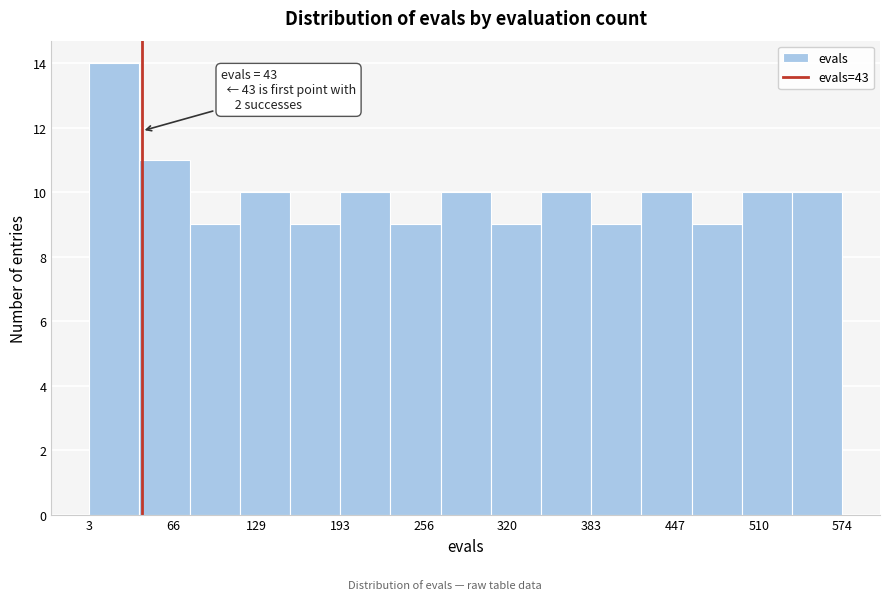

Around what value on the x-axis is the tallest bar? Give the approximate position of its centre, as read against the axis.

20